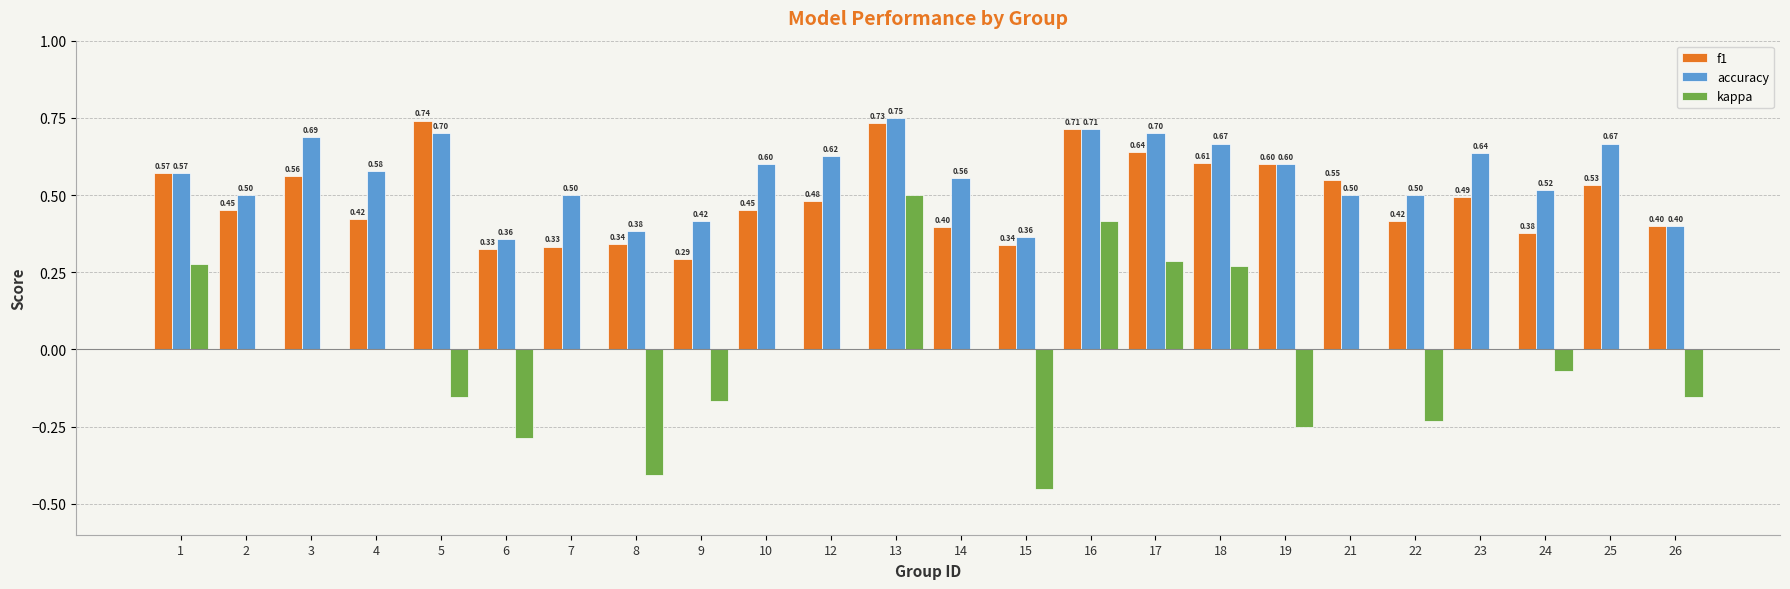

What is the sum of the f1 values at 25 and 16?

1.2